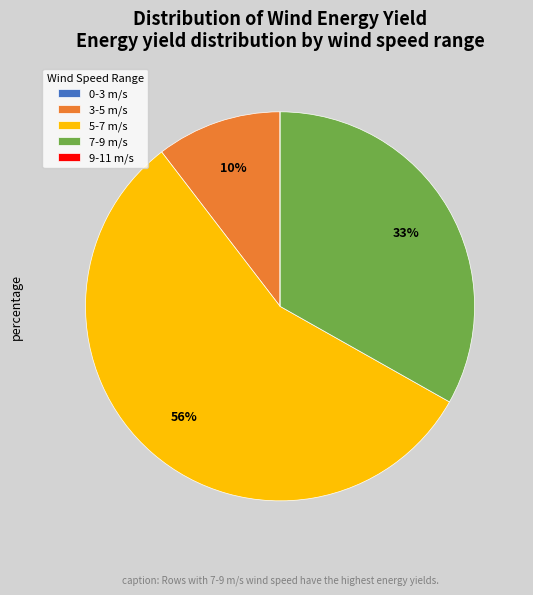

What percentage is the 7-9 m/s slice, to the nearest percent?

33%